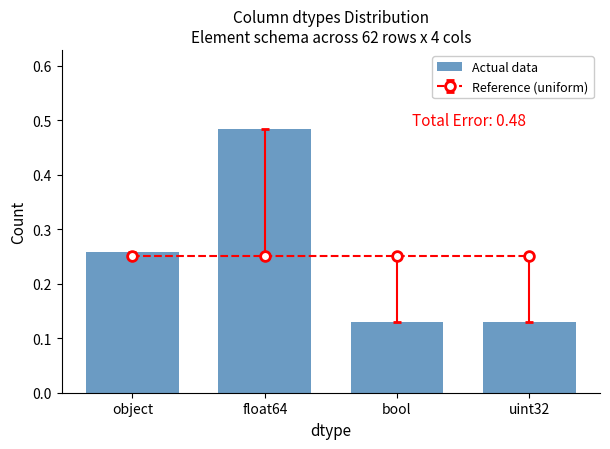

What is the label of the 1st bar from the right?

uint32